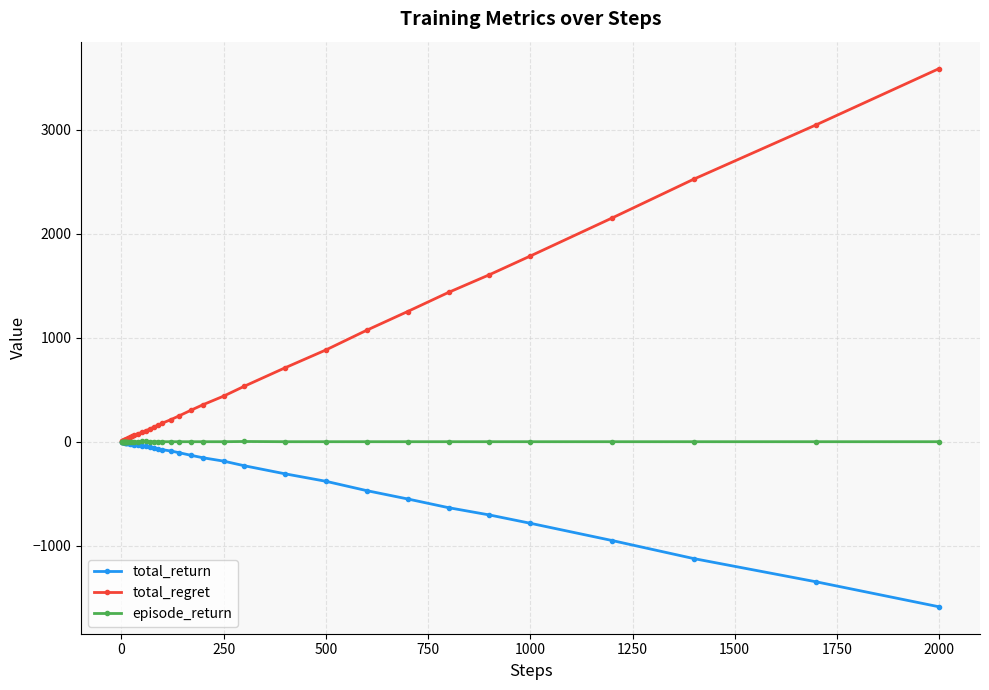

Rank the series by their average value, from highest to lowest.

total_regret, episode_return, total_return